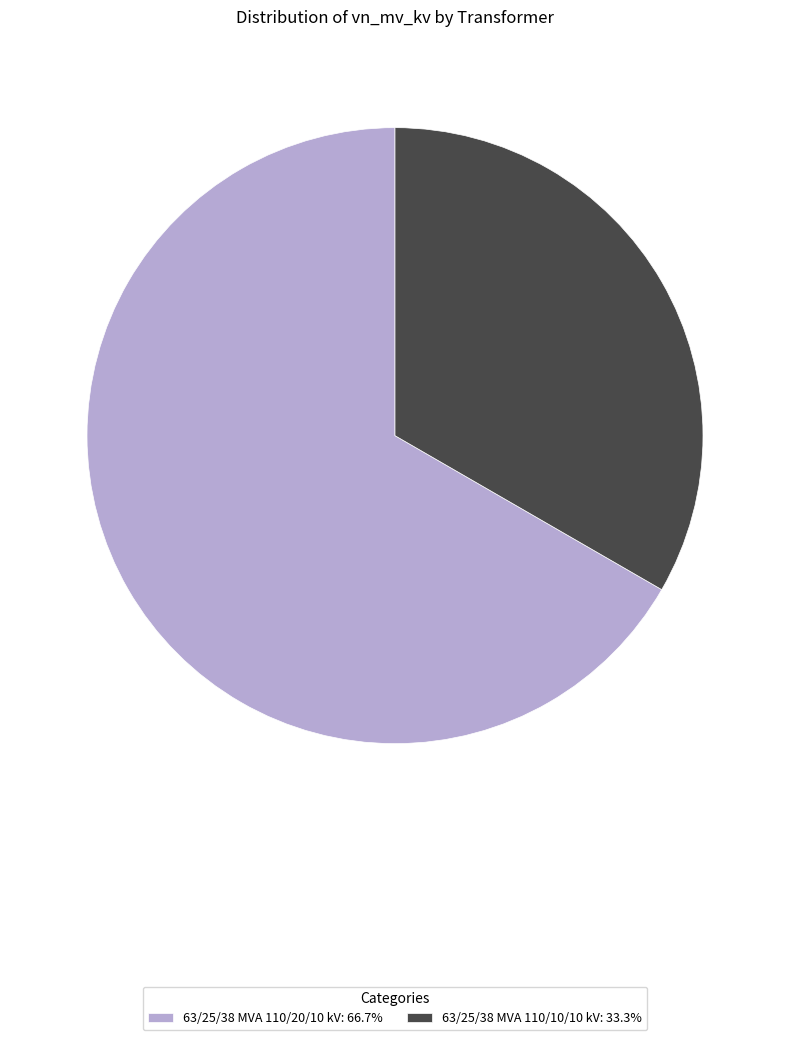

Which category has the smallest portion of the pie?

63/25/38 MVA 110/10/10 kV